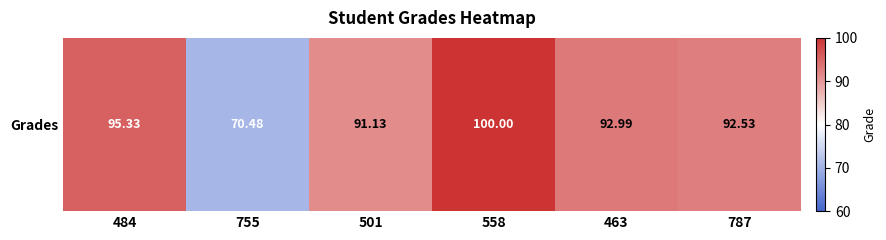

What is the maximum value shown in the chart?

100.0